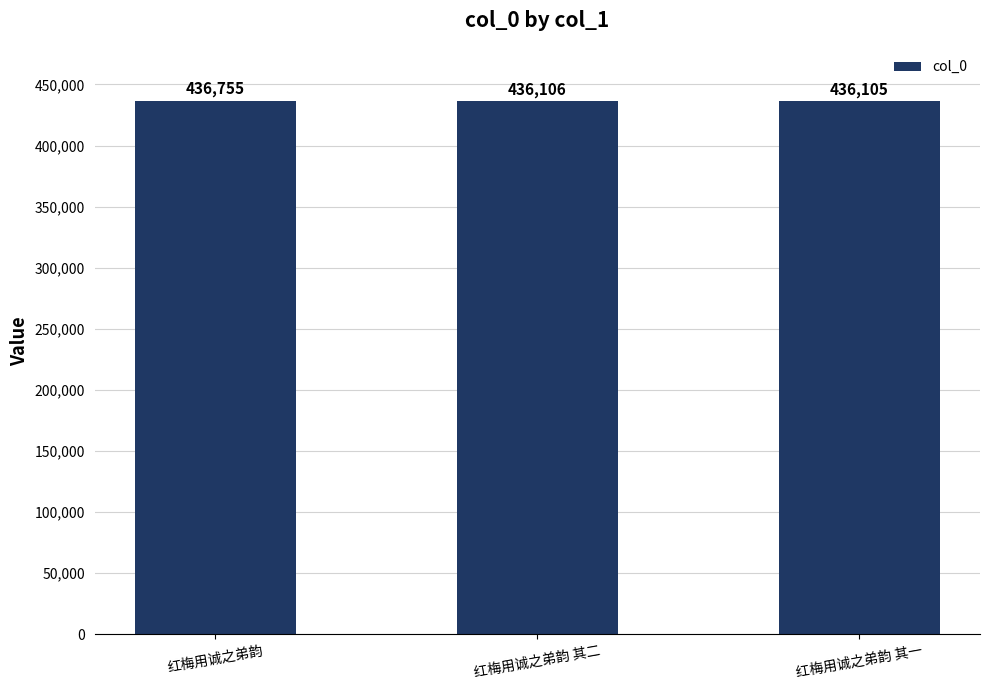

How many values are below 436106?

1